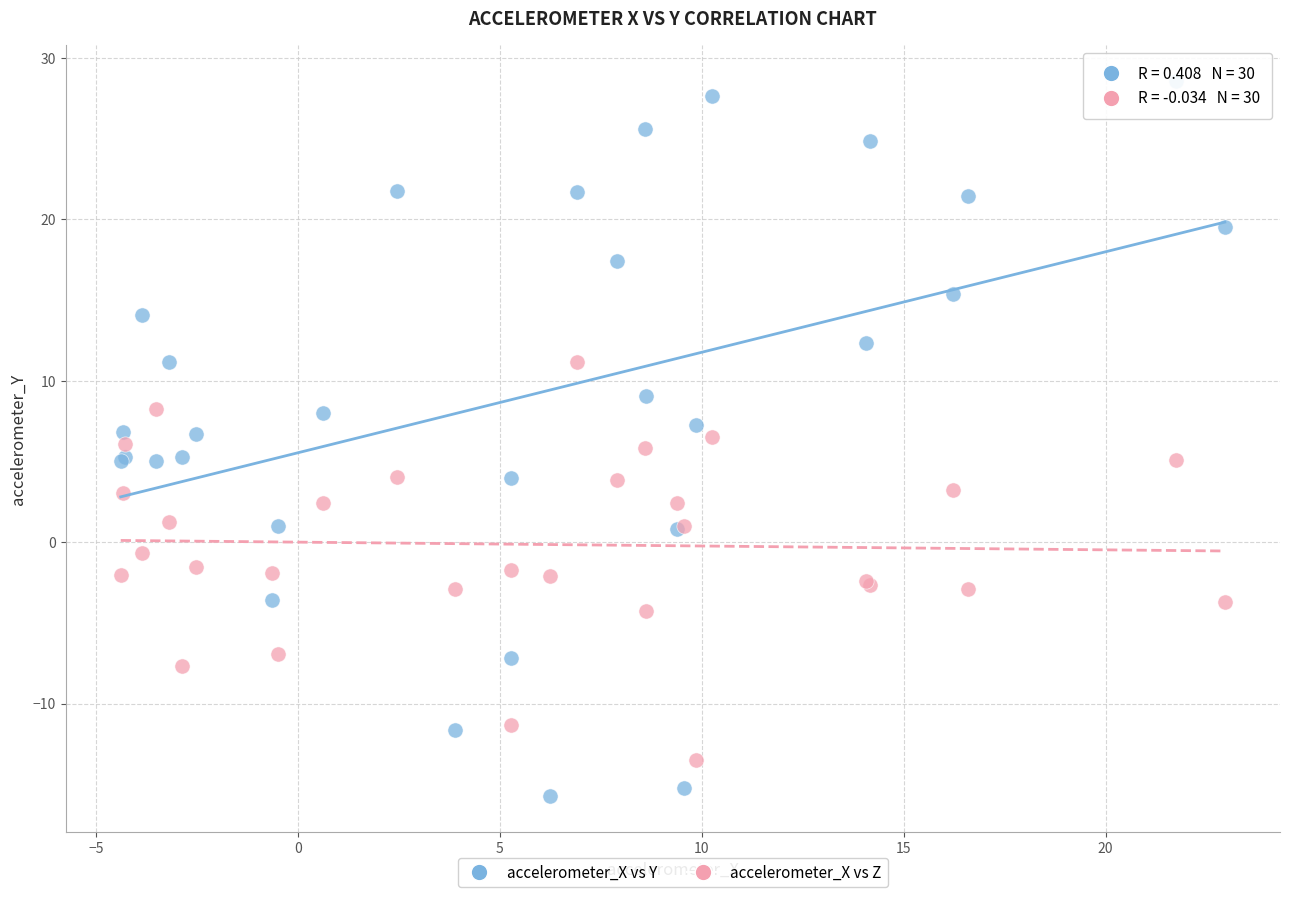

What is the X range (max minus min) for the scatter plot?

27.3